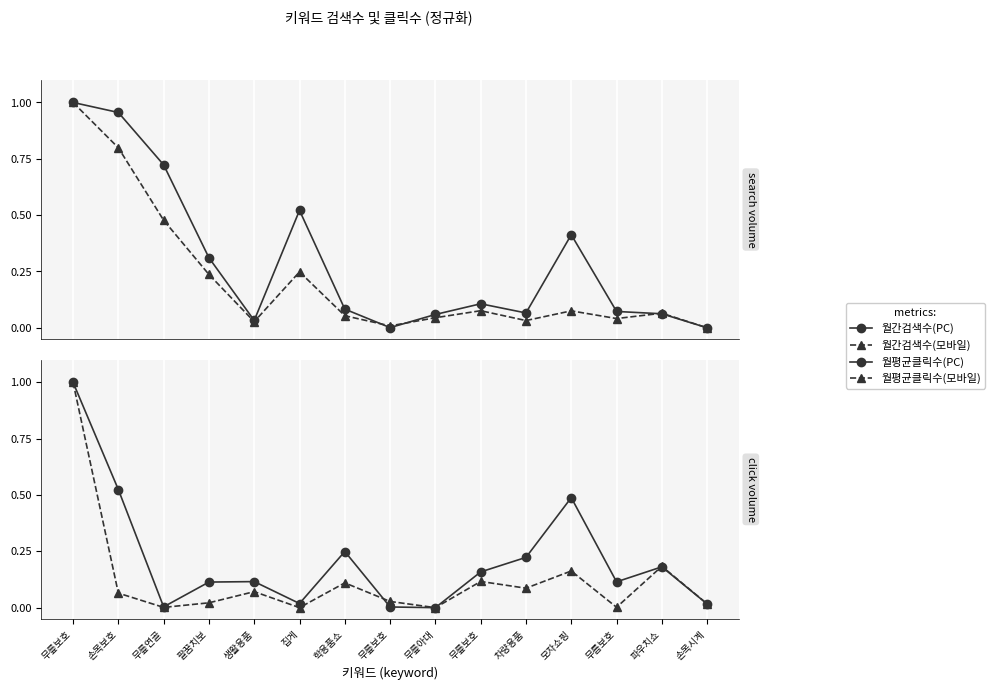

At 파우치쇼, list the series in order from largest to smallest.

월평균클릭수(모바일), 월평균클릭수(PC), 월간검색수(모바일), 월간검색수(PC)